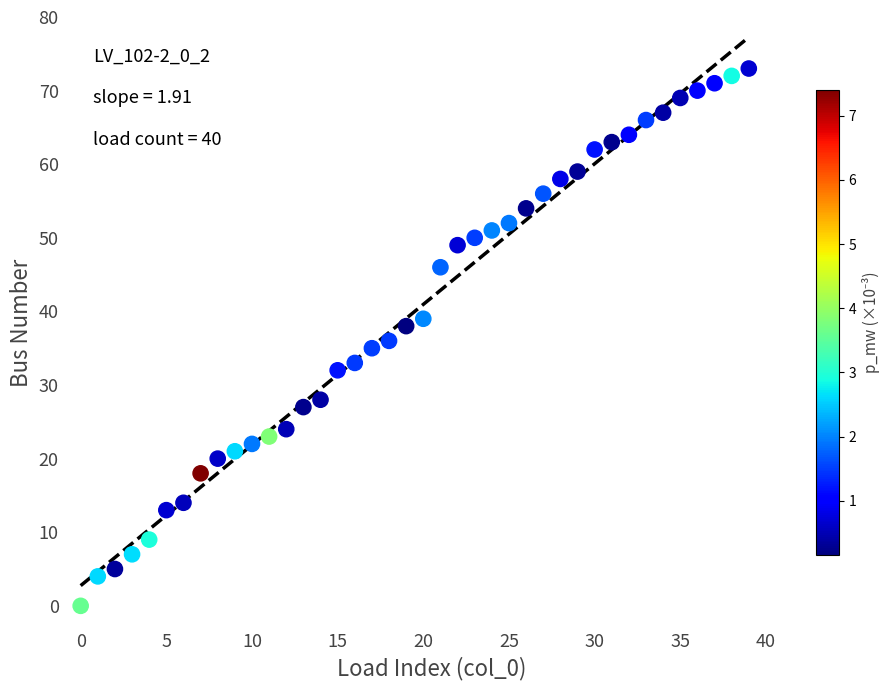

What is the range of Y values (max minus min)?

73